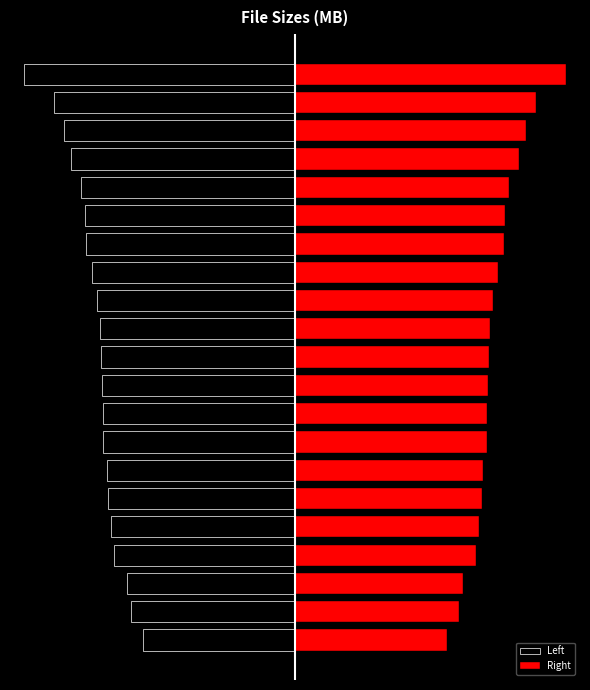

What is the average value of the Left series?

-61.1